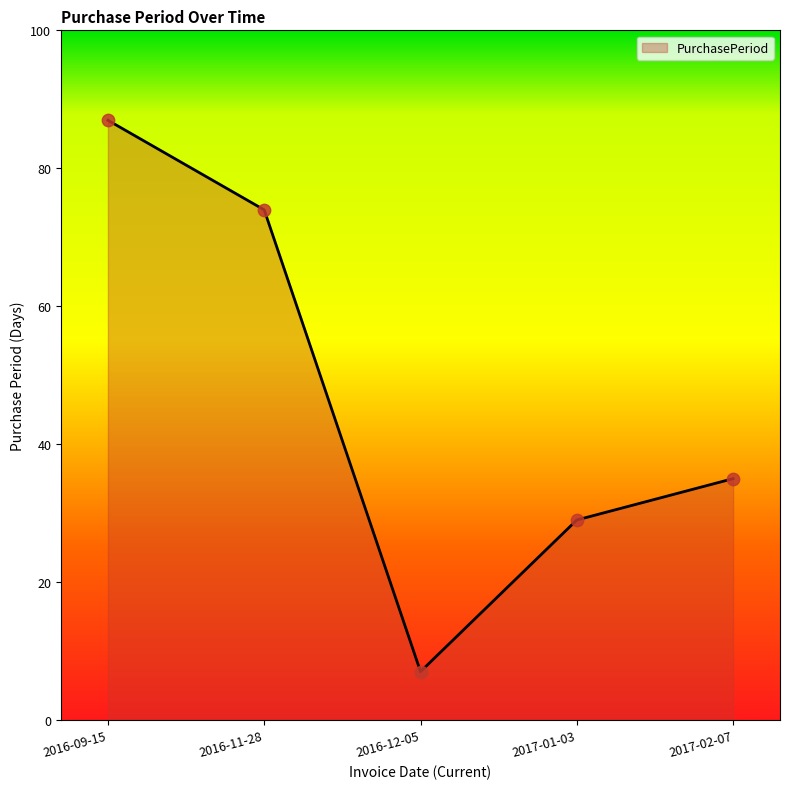

Approximately how many times larger is the value at 2016-11-28 compared to 2016-09-15?

0.9